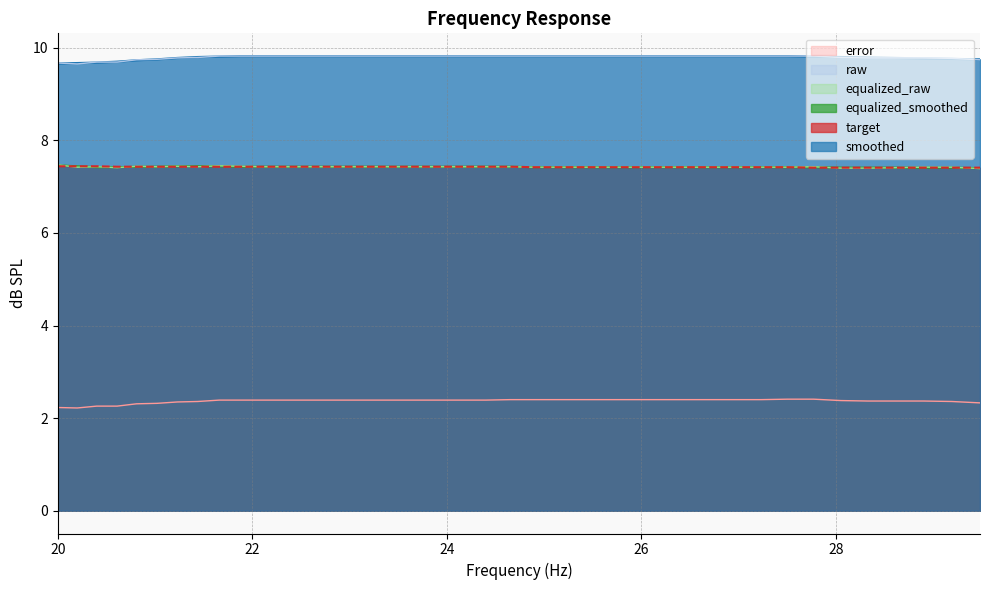

At how many categories does at least one series exceed 7?

40